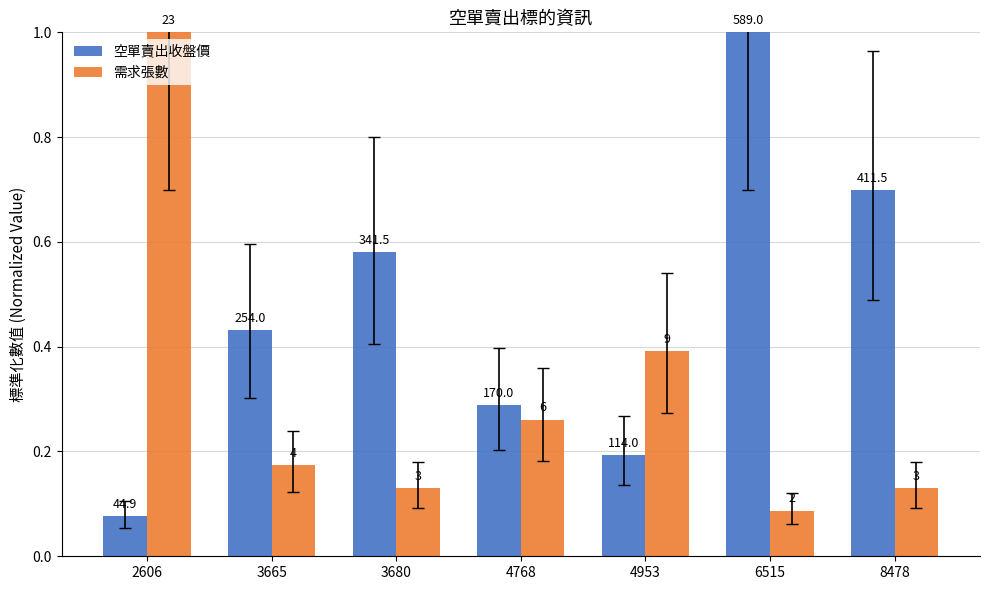

What is the spread (max minus min) of values at 4953?

0.2